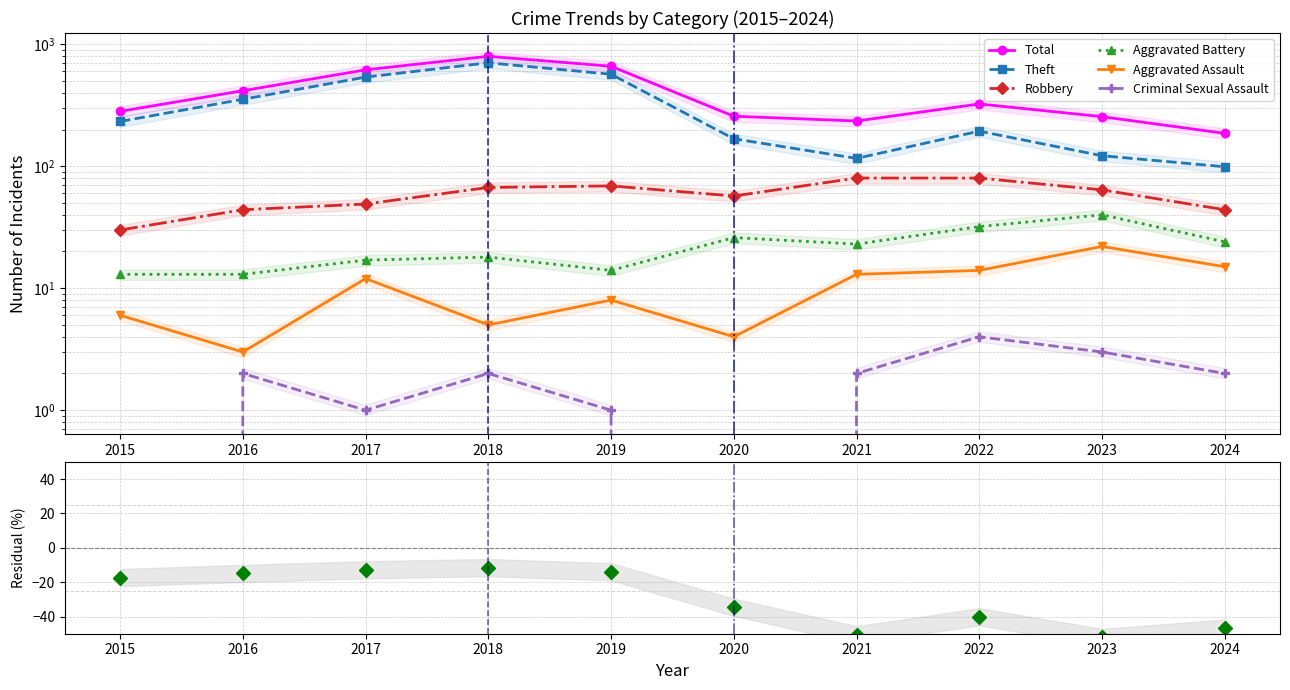

How many categories are shown in the chart?

10